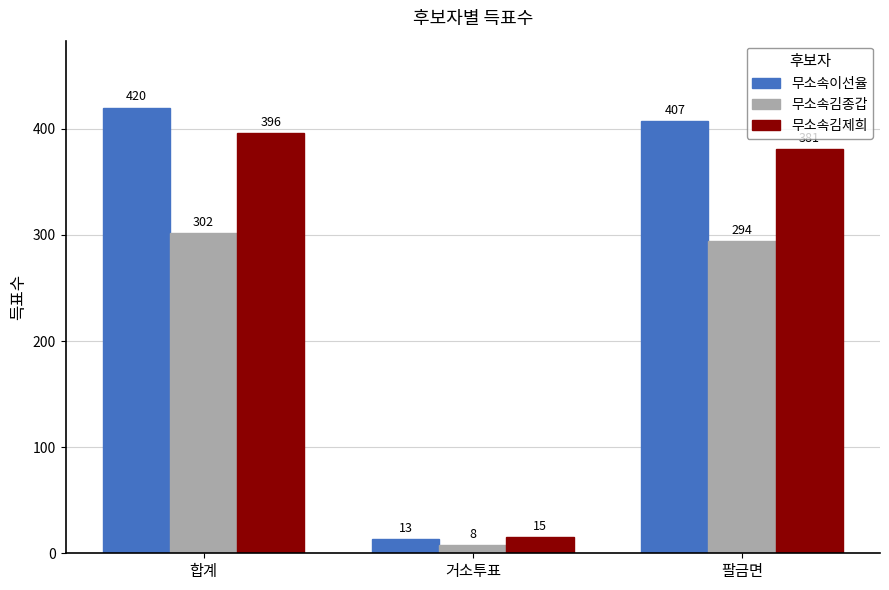

What position from the right is 팔금면?

1